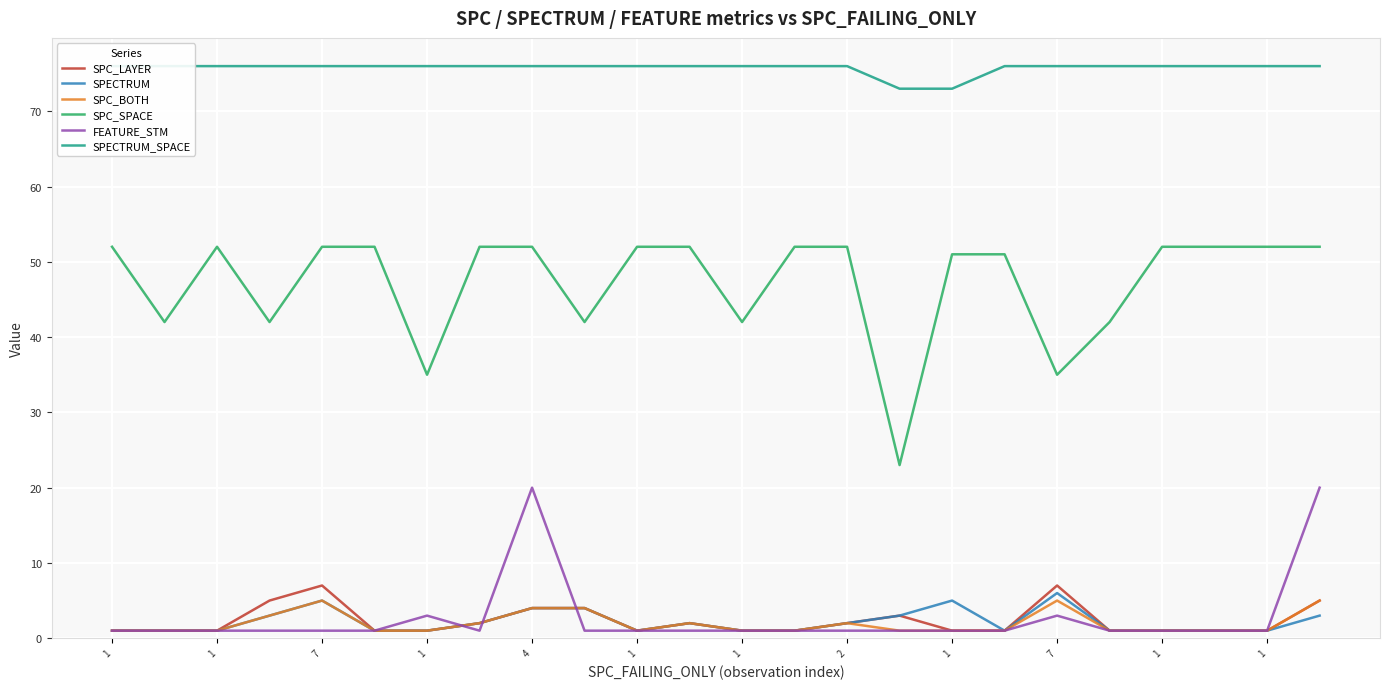

True or false: SPC_LAYER and SPECTRUM_SPACE cross at least once.

False